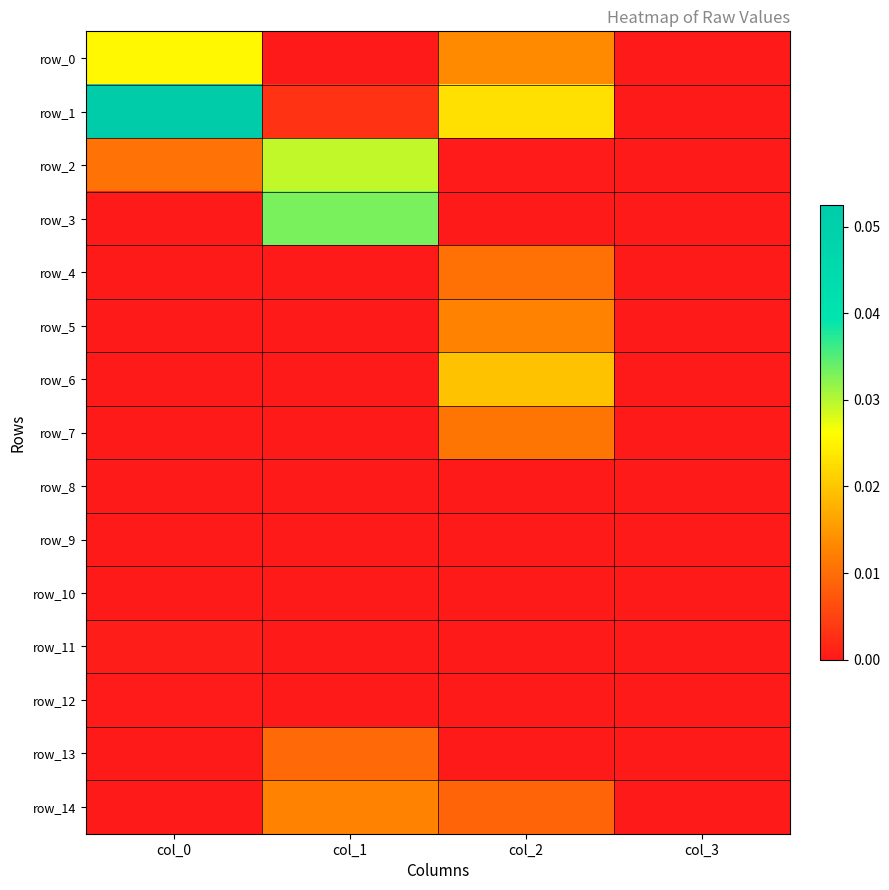

What is the highest value of the row_1 series?

0.1